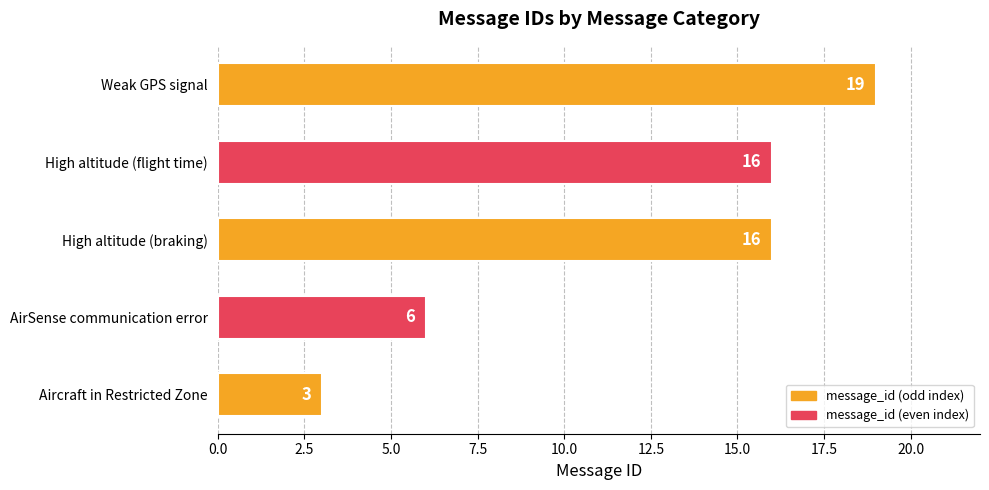

Reading bottom to top, list all the values displayed in this chart.

3	6	16	16	19